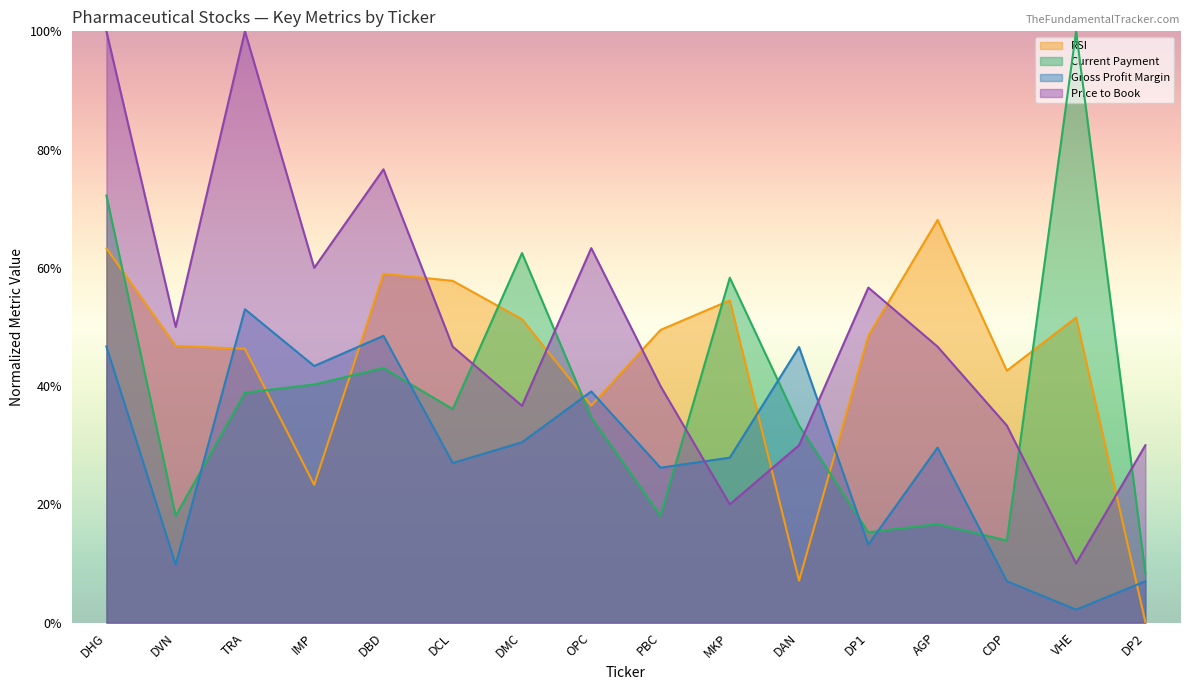

Between TRA and MKP, which is larger?

MKP